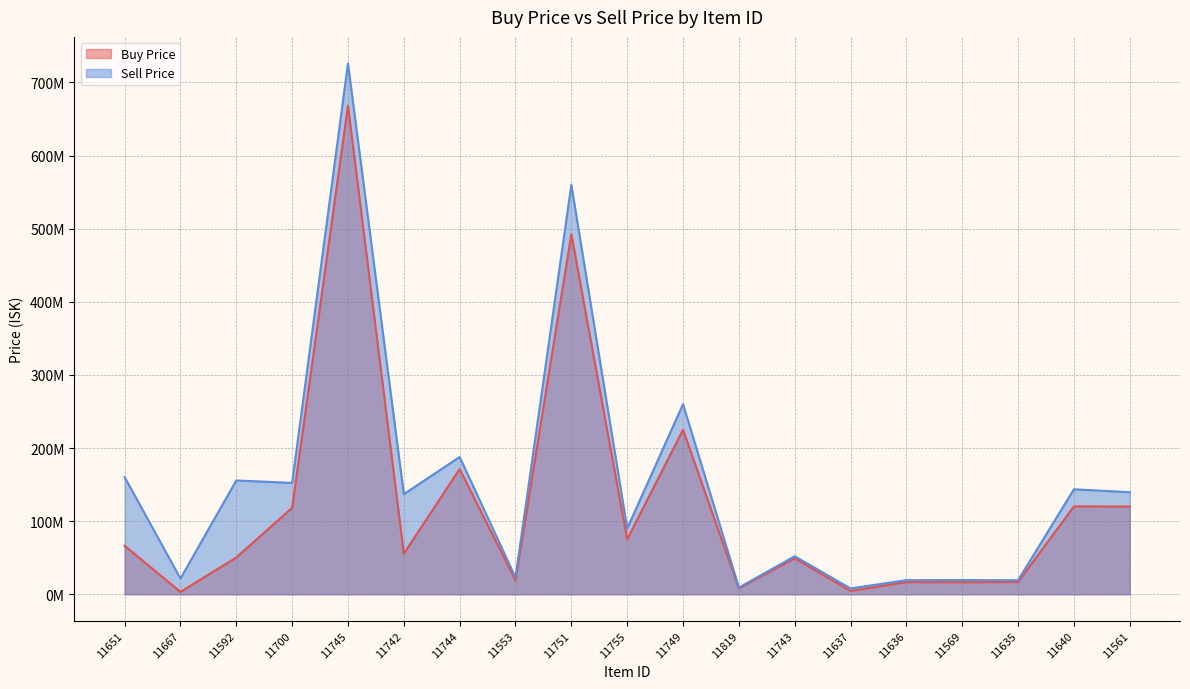

At which category does the chart reach its peak across all series?

11745